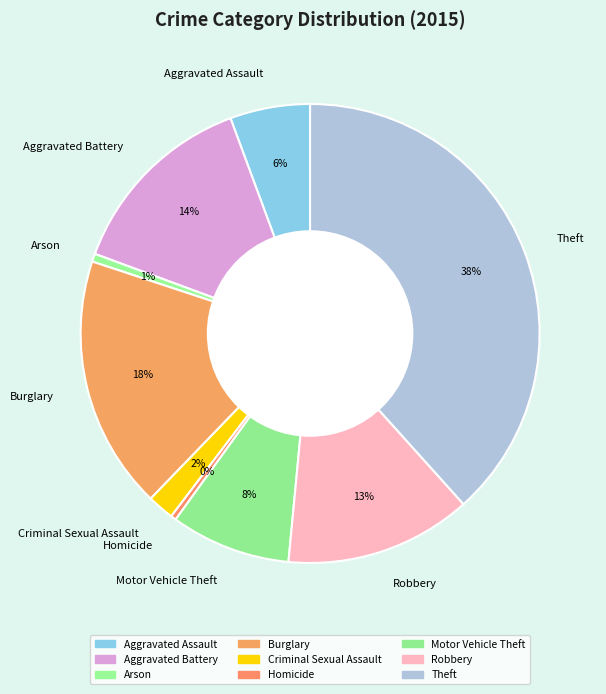

What percentage is the Aggravated Assault slice, to the nearest percent?

6%